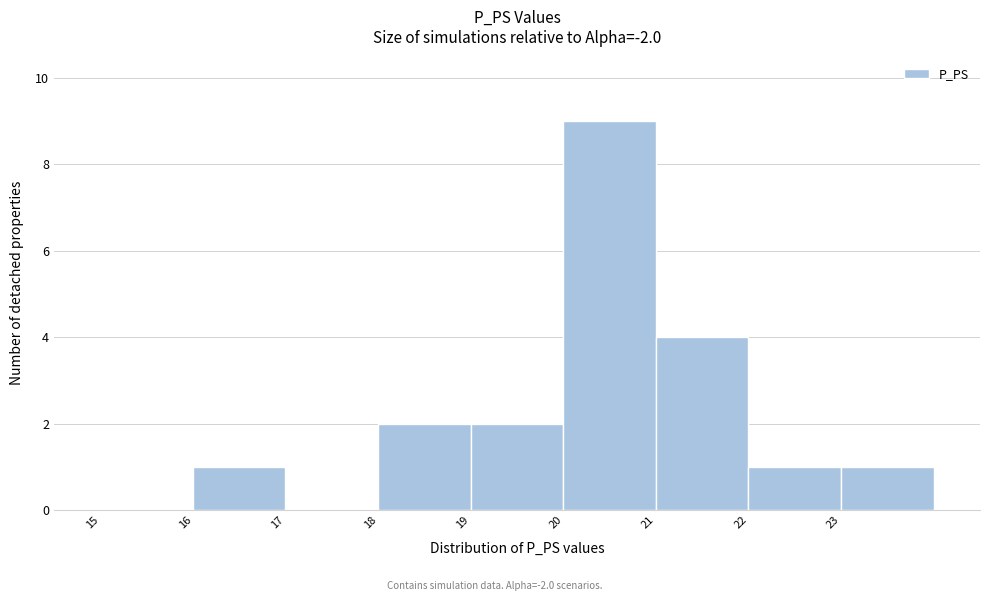

Reading left to right, transcribe this chart: for each bar, give the range it covers on the x-axis and its height. The values are not printed on the chart, so give them approximately, as read against the axis.

15 to 16: 0
16 to 17: 1
17 to 18: 0
18 to 19: 2
19 to 20: 2
20 to 21: 9
21 to 22: 4
22 to 23: 1
23 to 24: 1